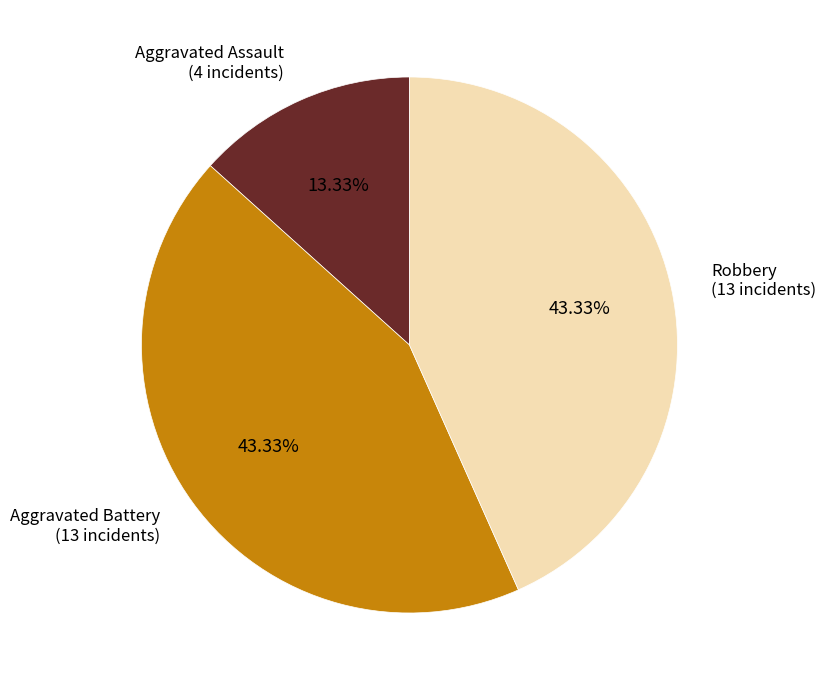

Which category has the smallest portion of the pie?

Aggravated Assault